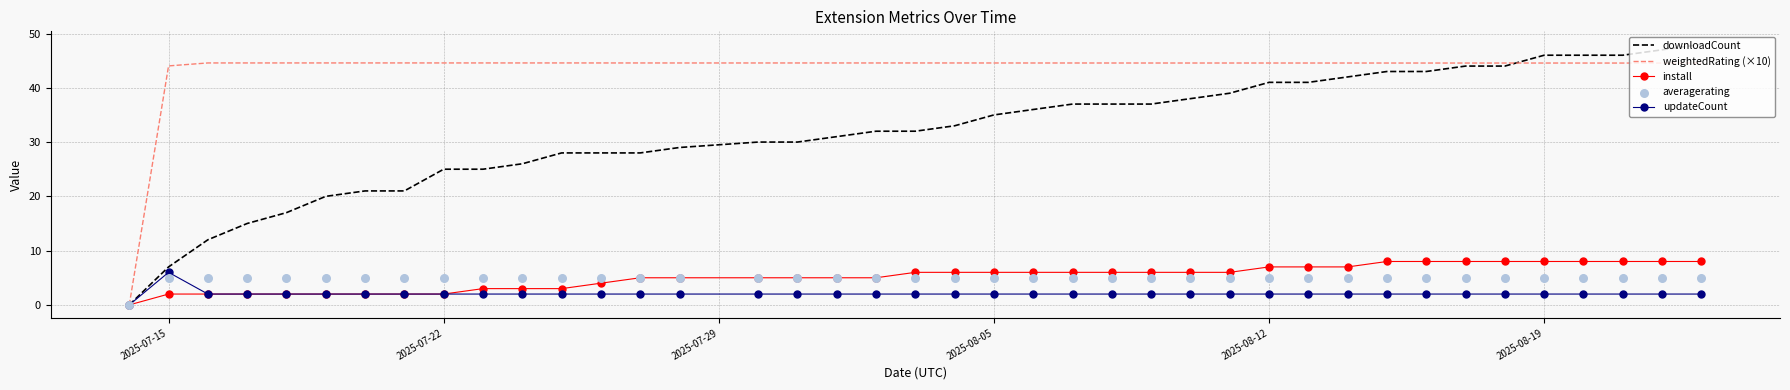

Which series reaches the maximum Y coordinate?

downloadCount